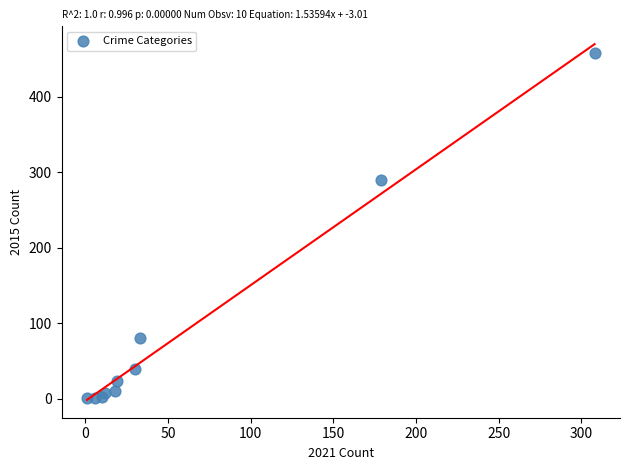

What Y value in the scatter plot is closest to 229?

290